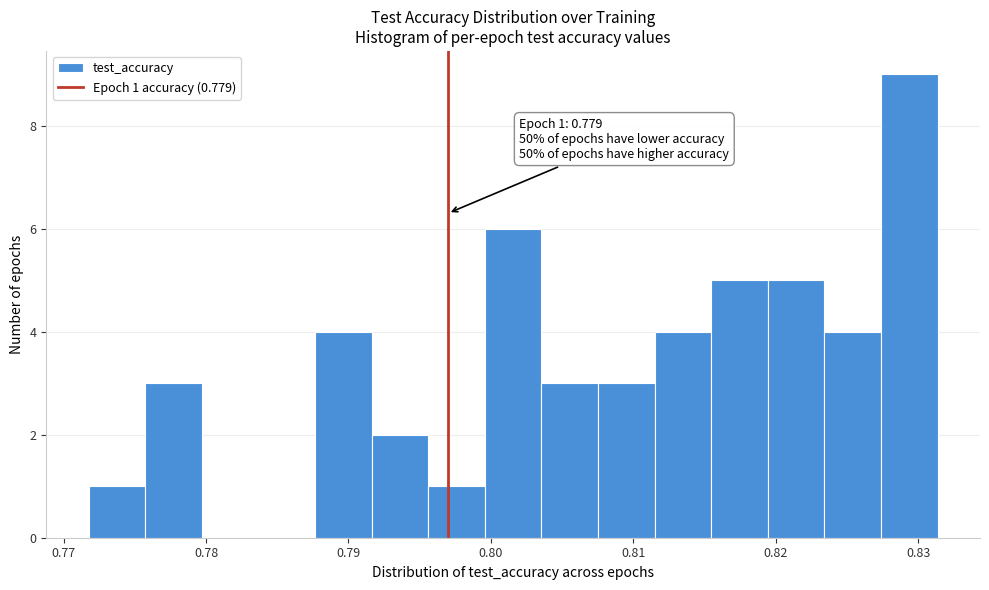

Read against the x-axis, roughly where is the centre of the tallest bar?

0.829